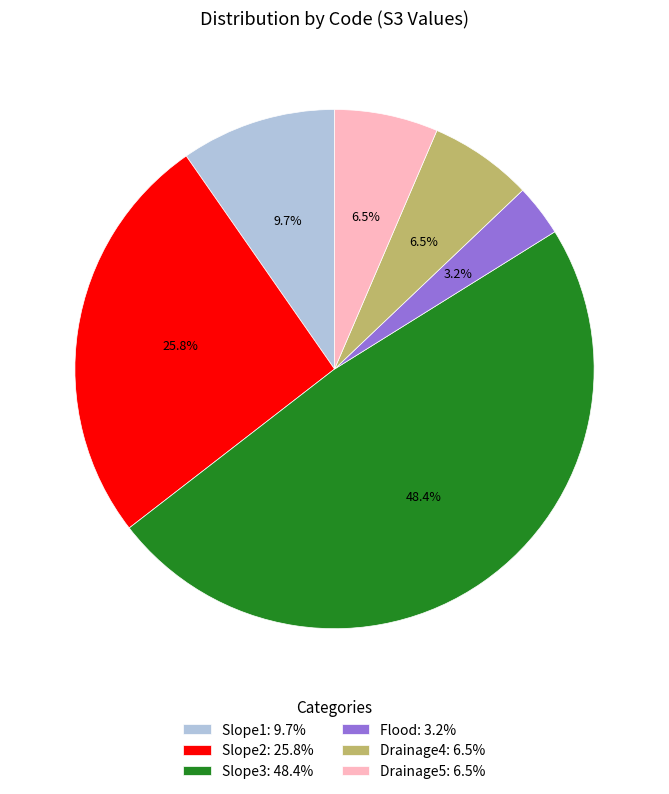

What is the ratio of the value at Flood to the value at Slope1?

0.3